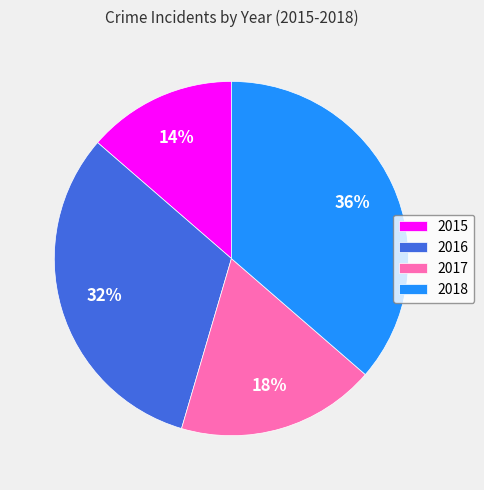

Does 2015 account for over 50% of the chart?

No